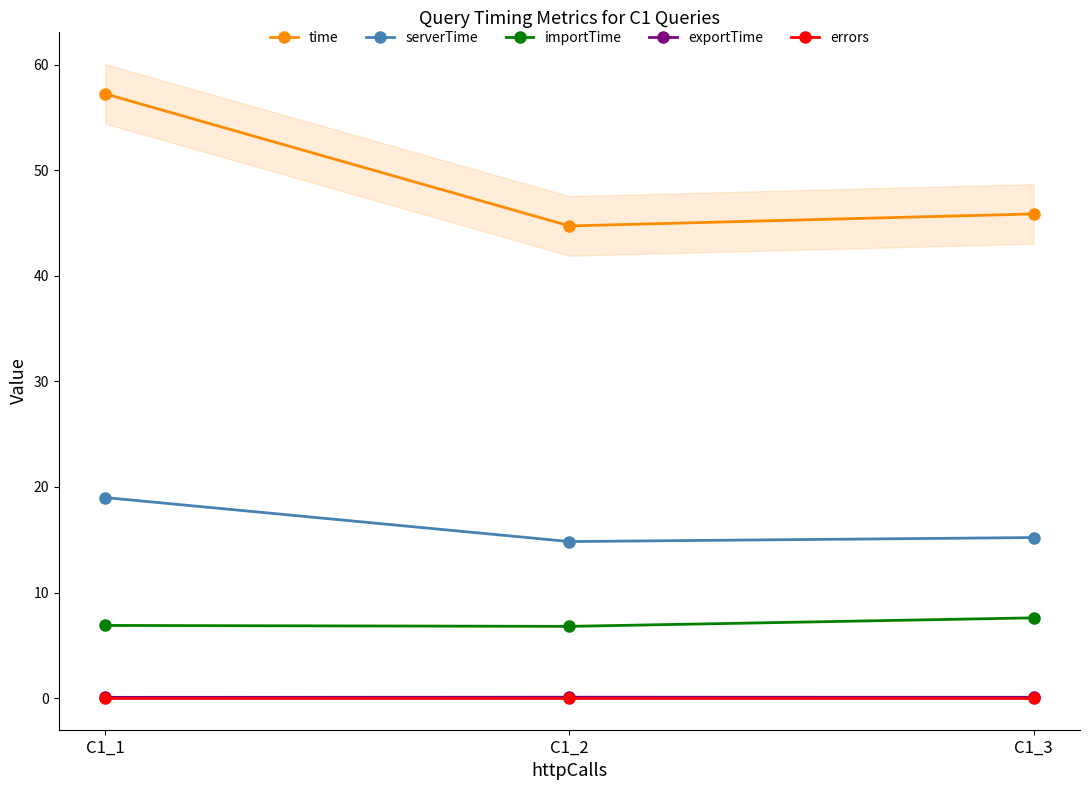

How many lines are shown in the chart?

5